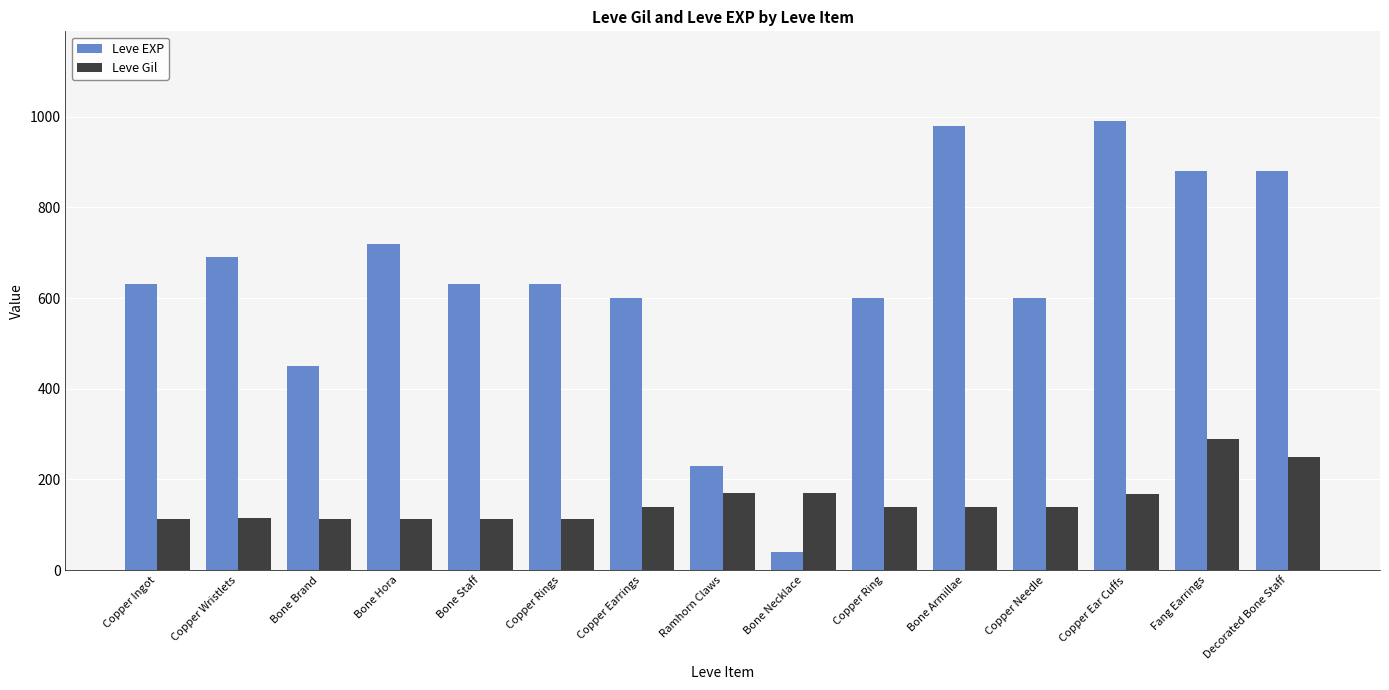

What is the difference between the maximum and second lowest values in the Leve Gil series?

176